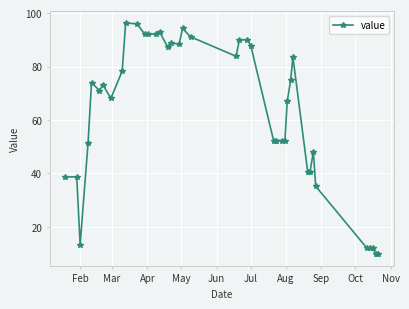

How many series are shown in this chart?

1